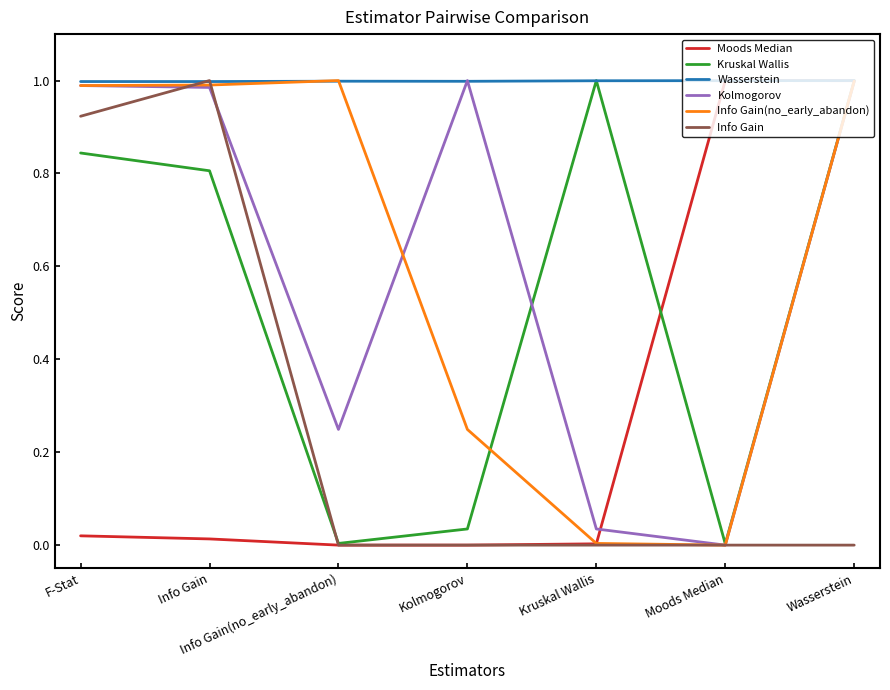

Is the value of Moods Median at Kruskal Wallis greater than the value of Wasserstein at Info Gain?

No